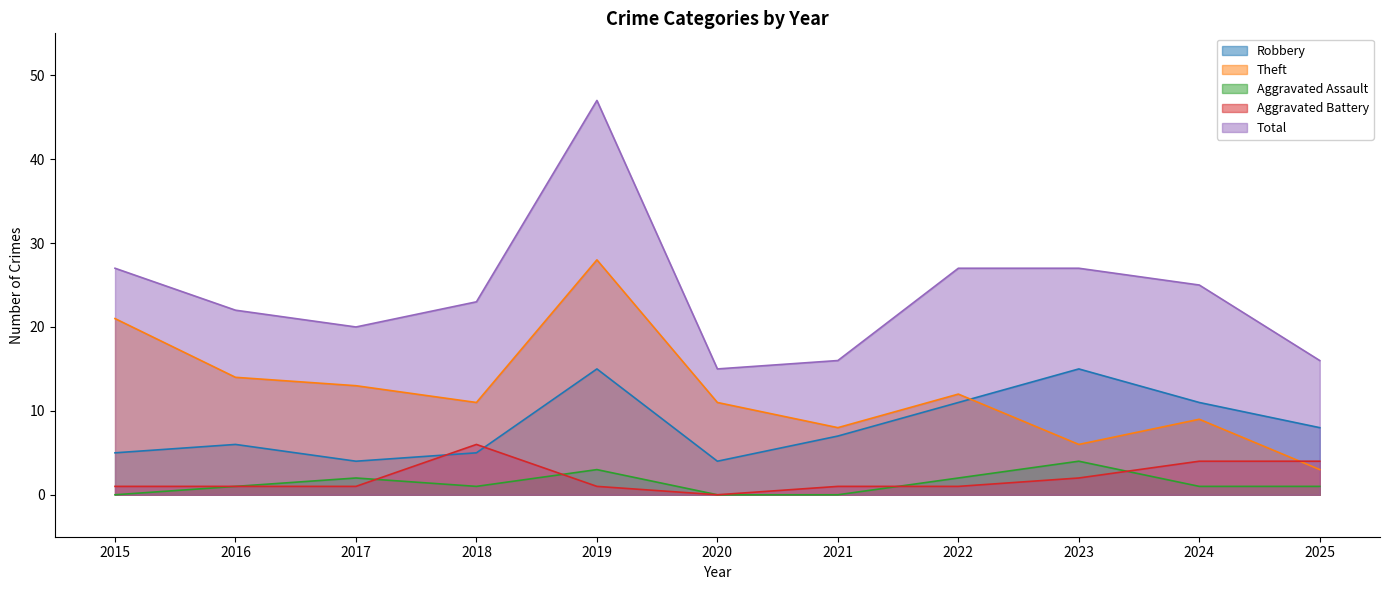

How many lines are shown in the chart?

5